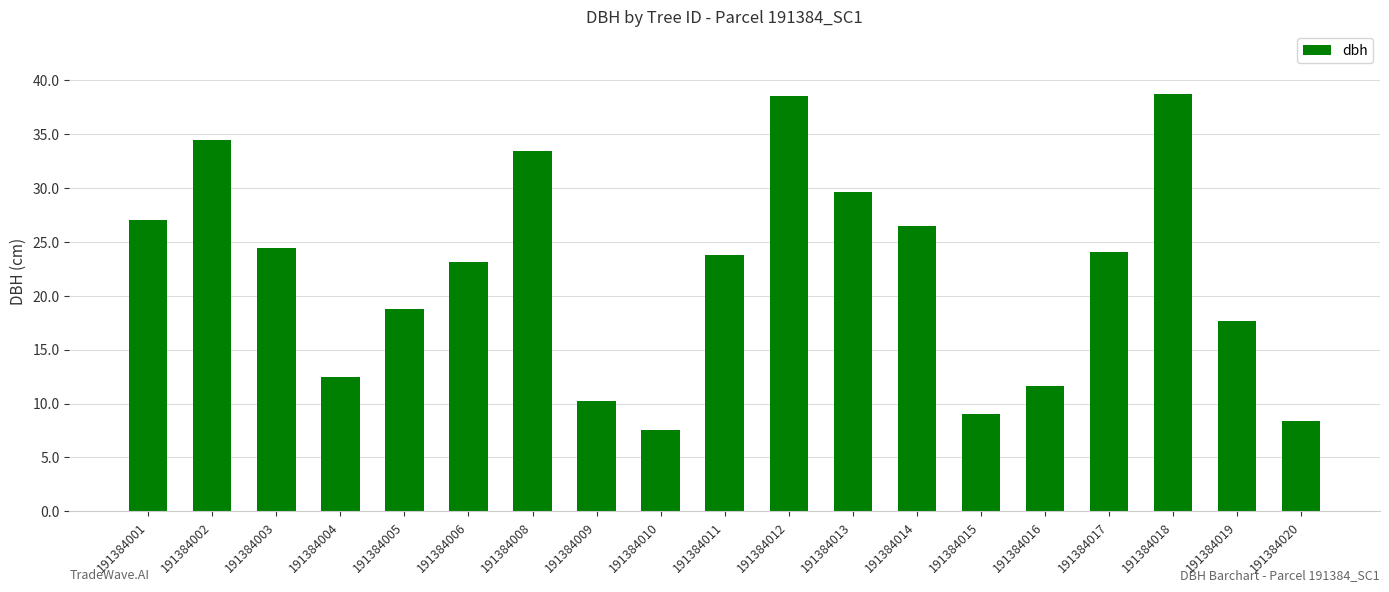

Approximately how many times larger is the value at 191384006 compared to 191384008?

0.7